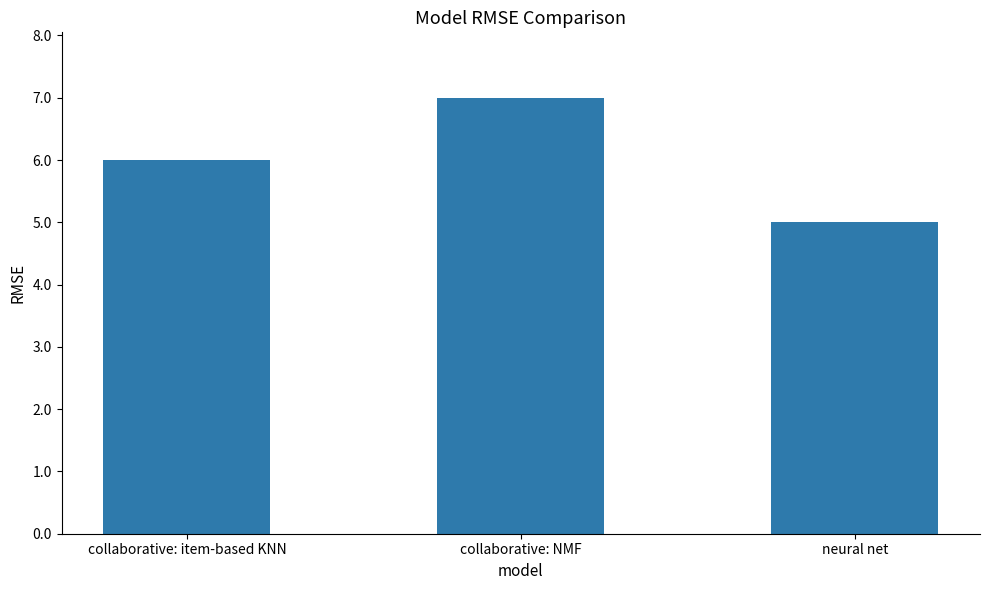

Read the value at collaborative: NMF.

7